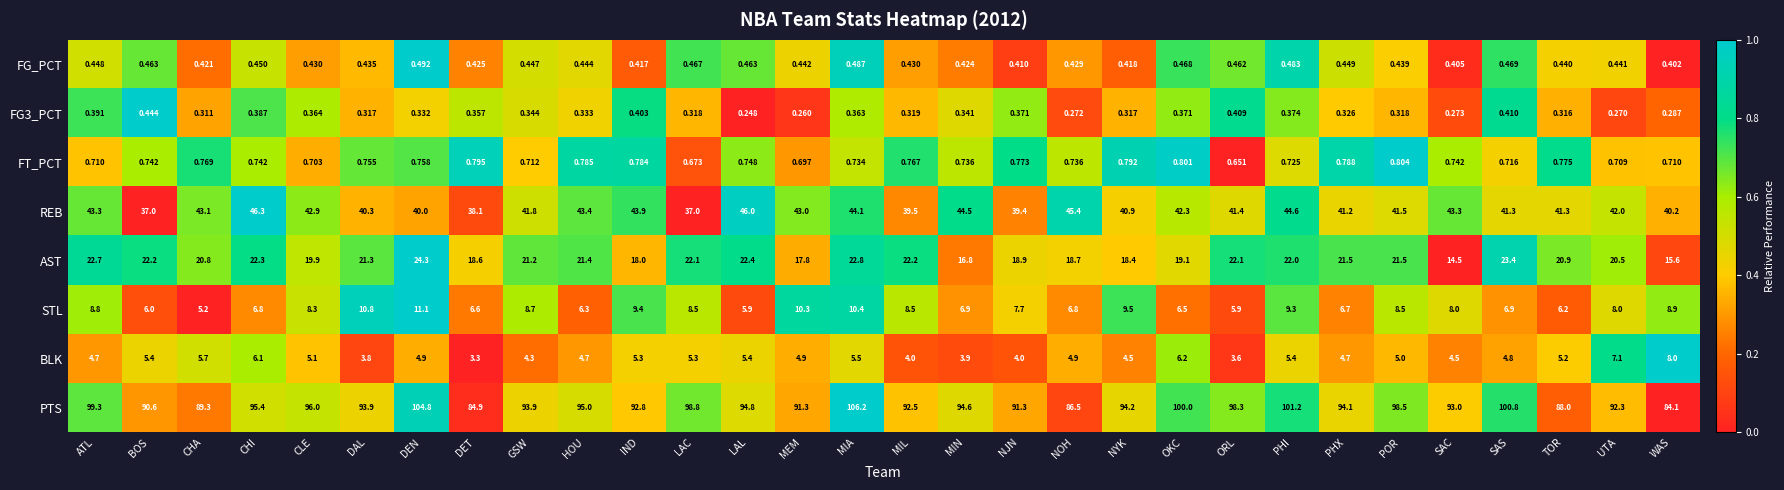

At which category is the sum across all series the highest?

MIA